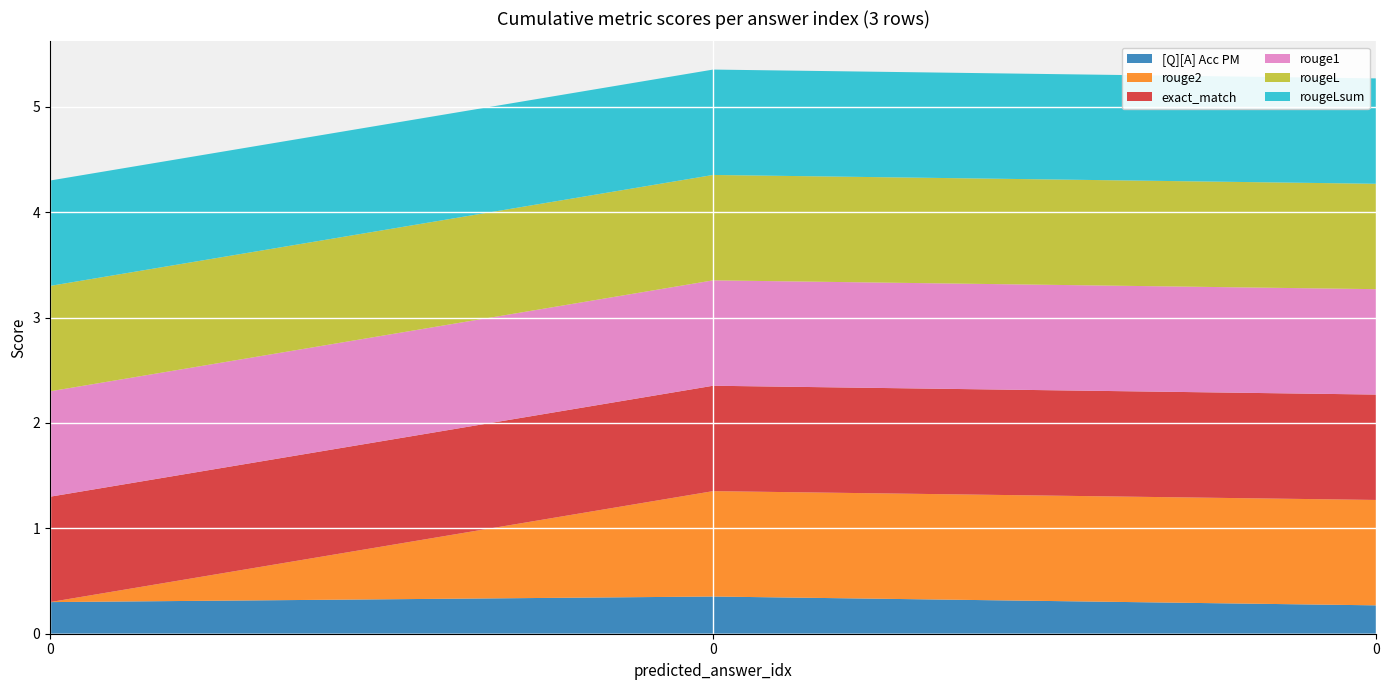

Reading left to right, extract all data points from this chart.

[Q][A] Acc PM: 0=0.3	0=0.4	0=0.3
rouge2: 0=0.0	0=1.0	0=1.0
exact_match: 0=1.0	0=1.0	0=1.0
rouge1: 0=1.0	0=1.0	0=1.0
rougeL: 0=1.0	0=1.0	0=1.0
rougeLsum: 0=1.0	0=1.0	0=1.0